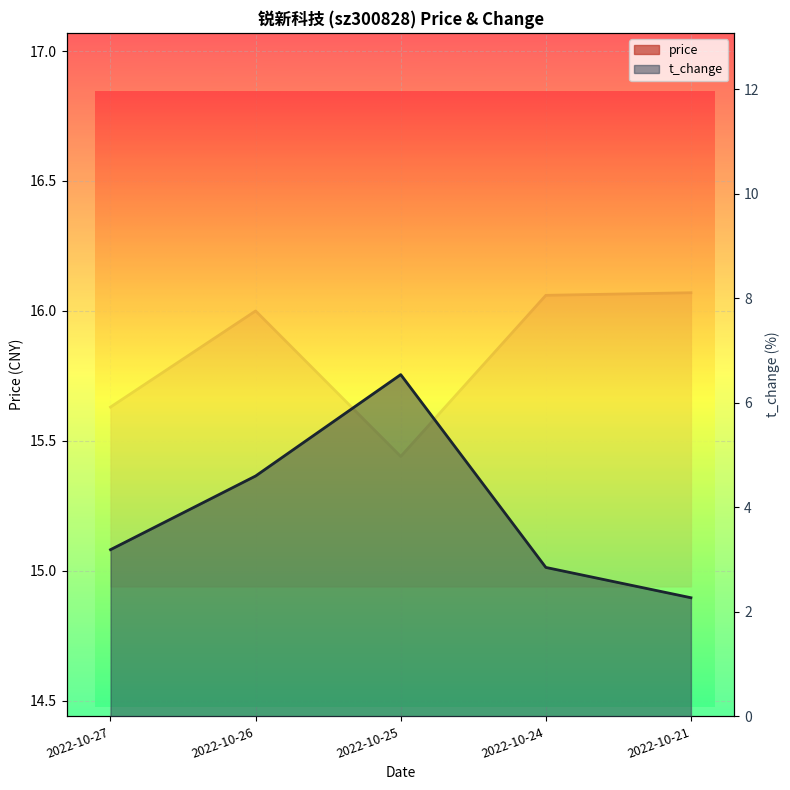

What is the sum of the t_change values at 2022-10-26 and 2022-10-25?

11.1